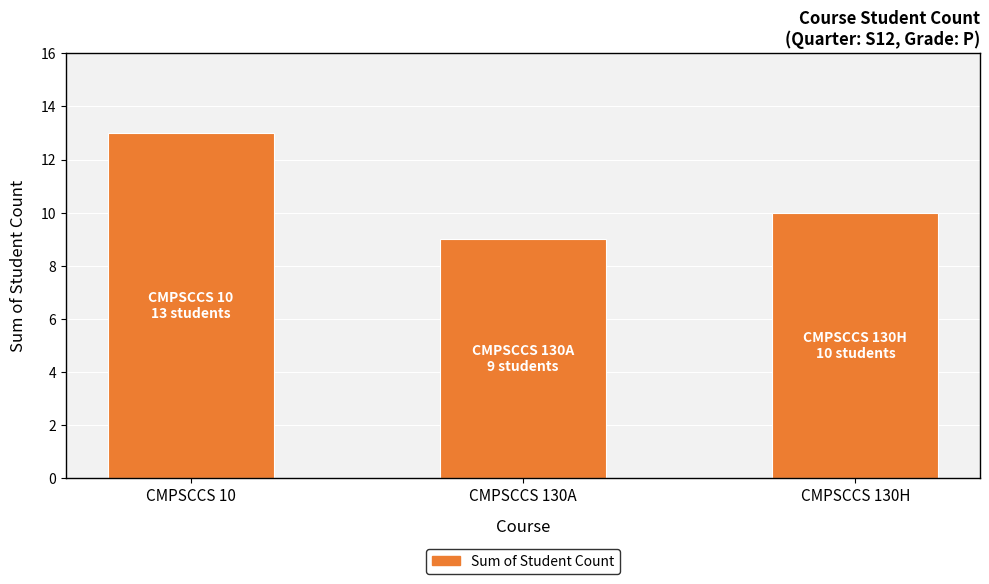

Which category has the lowest value across all series?

CMPSCCS 130A